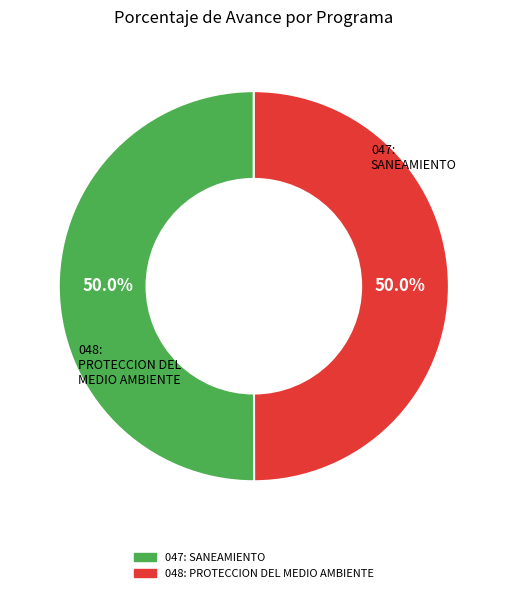

Count the number of slices in the pie.

2